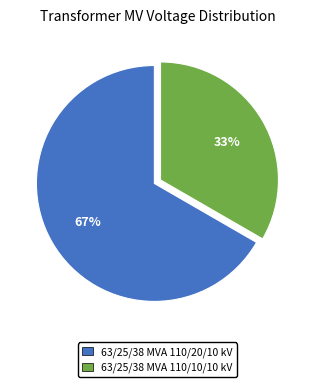

Does 63/25/38 MVA 110/20/10 kV represent more than half of the total?

Yes